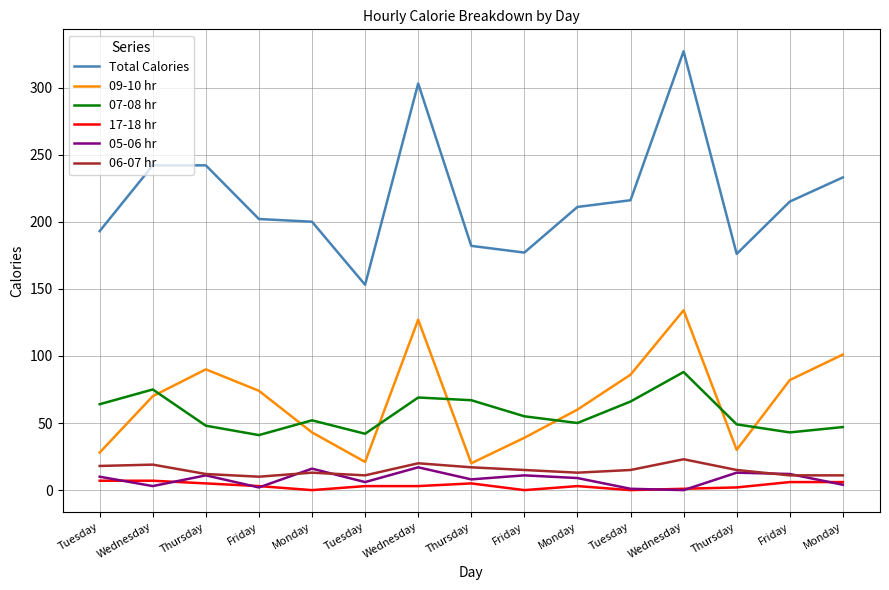

What is the total value across all series at Monday?

324